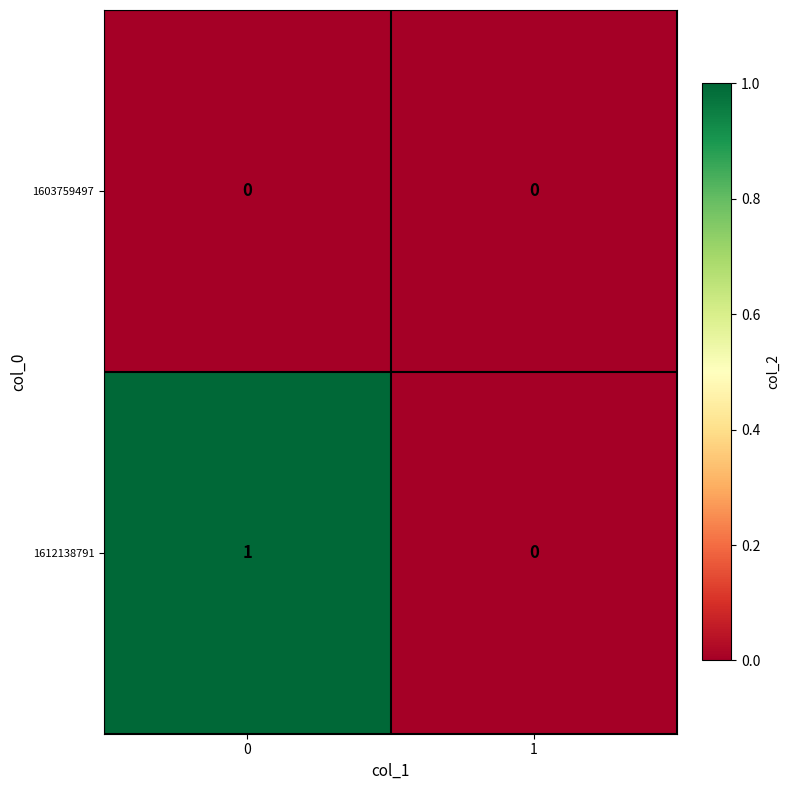

Reading right to left, transcribe all the data shown in this chart.

1603759497: 1=0	0=0
1612138791: 1=0	0=1